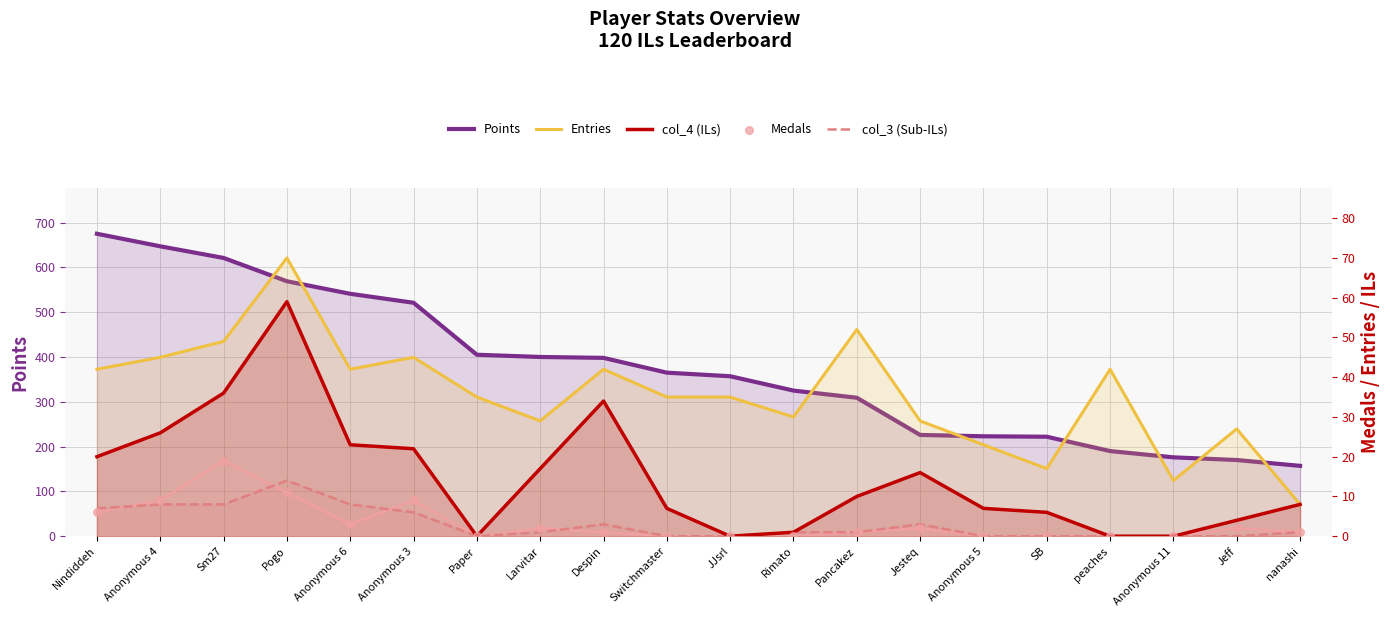

Which series contains the highest Y value?

Points